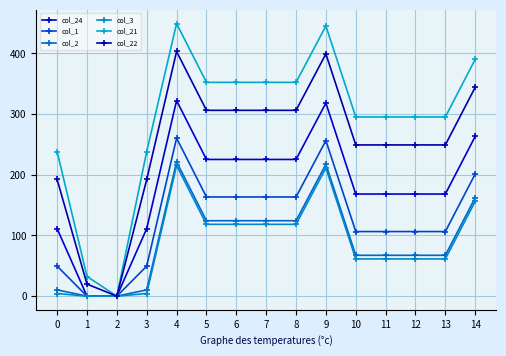

How many interior local peaks does the col_21 series have?

2